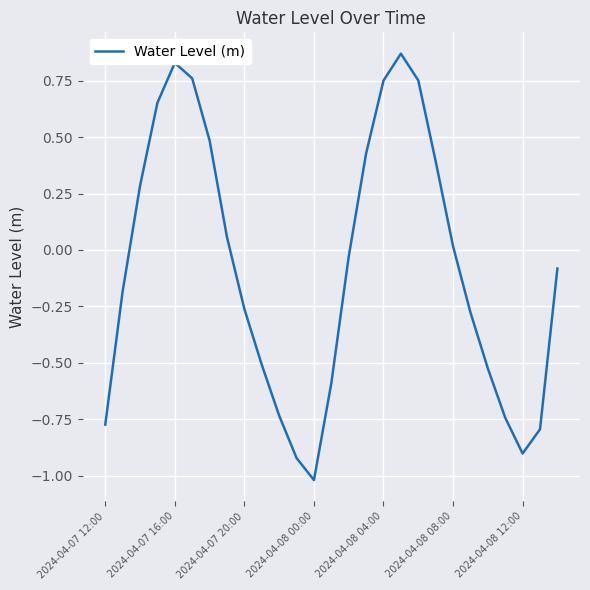

What is the minimum value shown in the chart?

-1.0